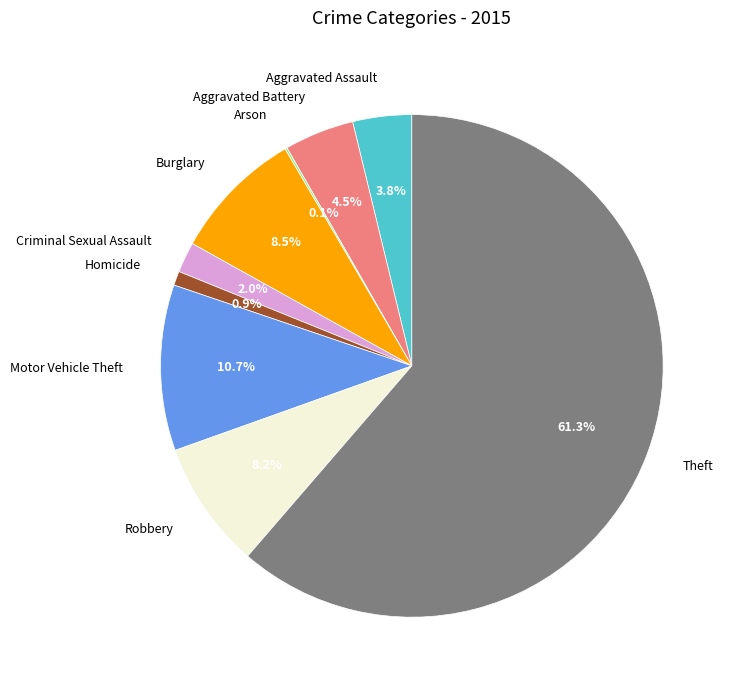

To the nearest percent, what is the average slice percentage?

11%